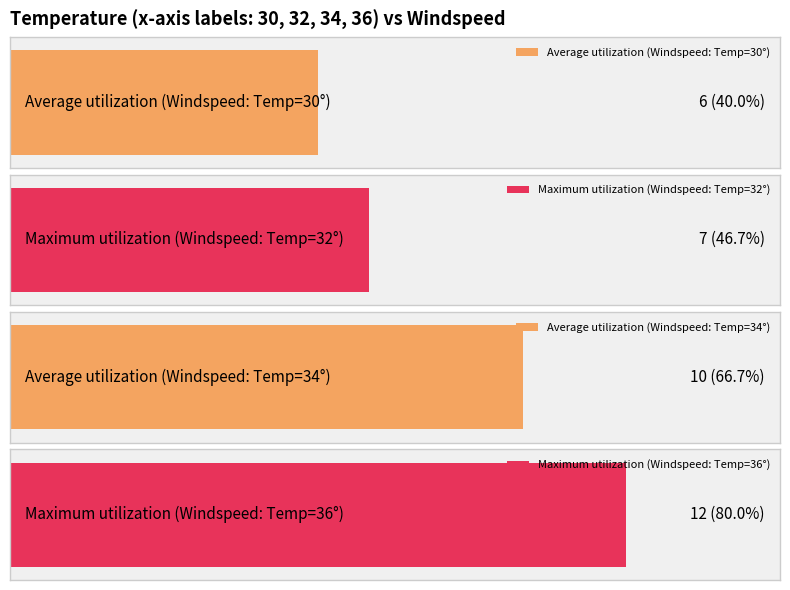

Reading left to right, extract all data points from this chart.

30=6	32=7	34=10	36=12